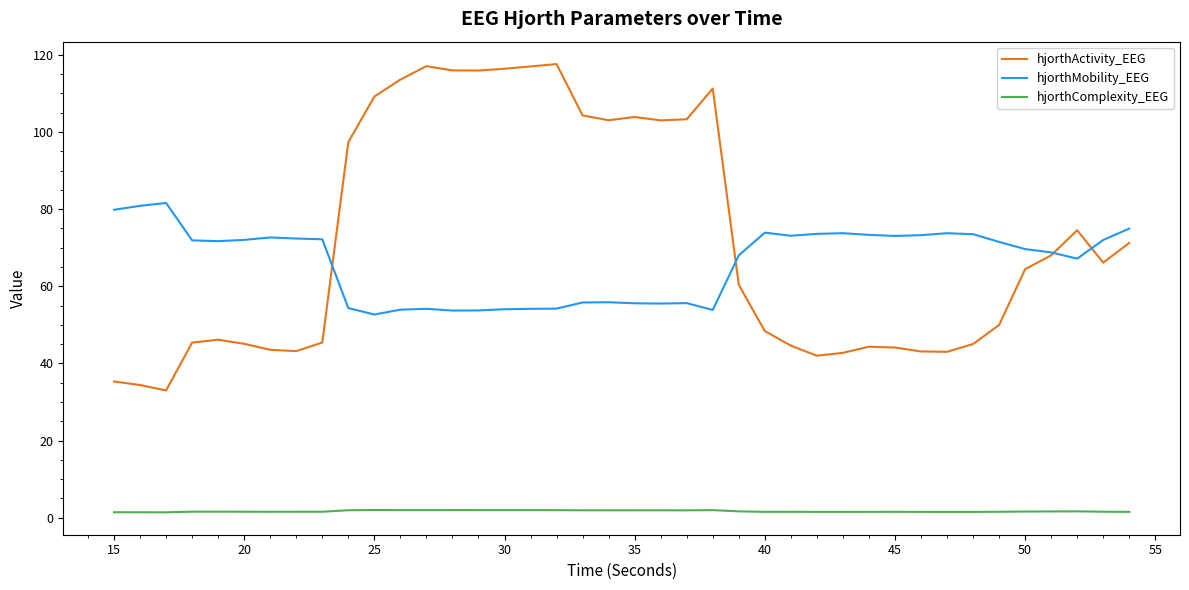

Which series has the largest range (max minus min)?

hjorthActivity_EEG